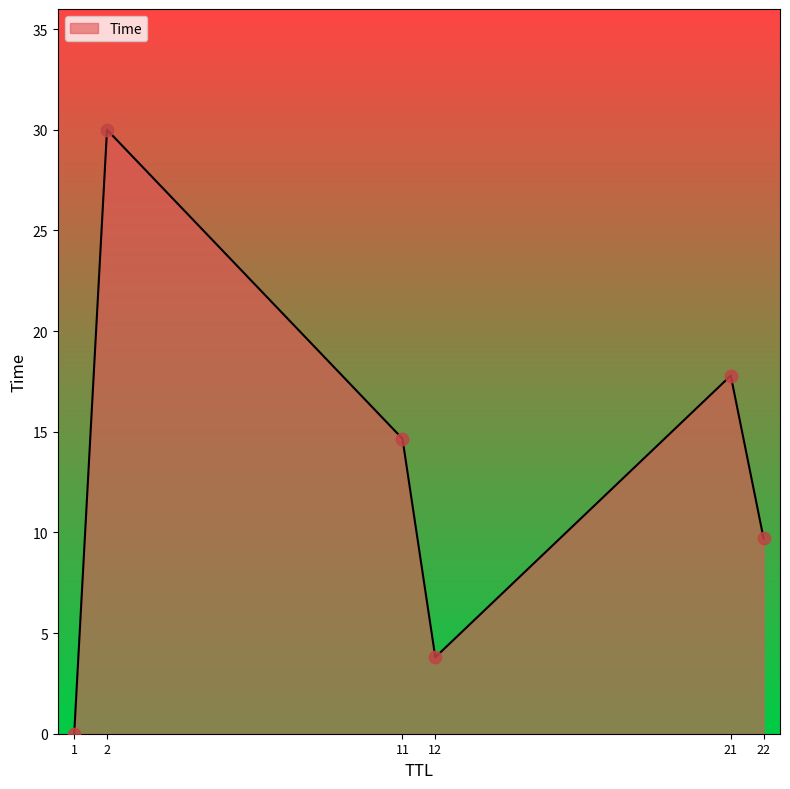

What is the ratio of the value at 21 to the value at 11?

1.2